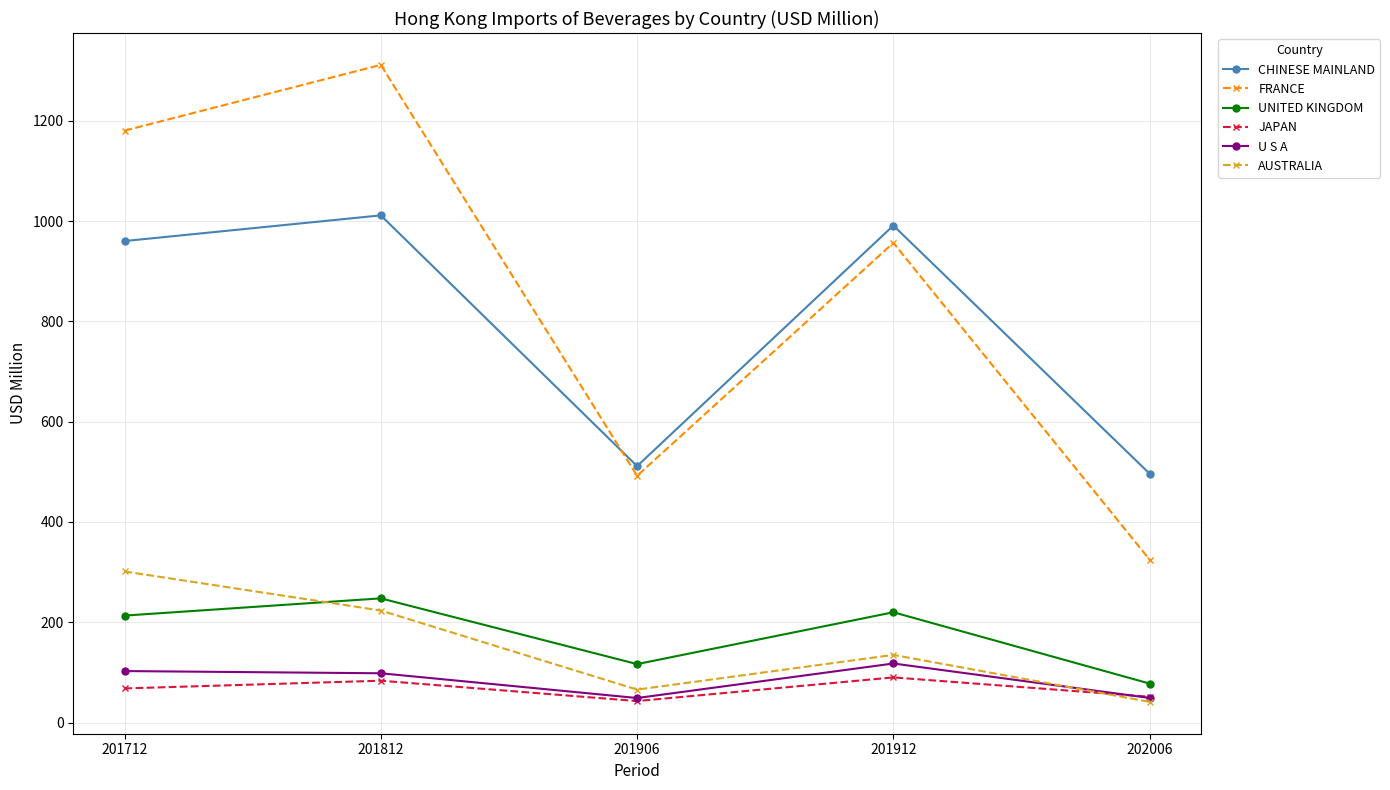

True or false: FRANCE and U S A intersect in this chart.

False